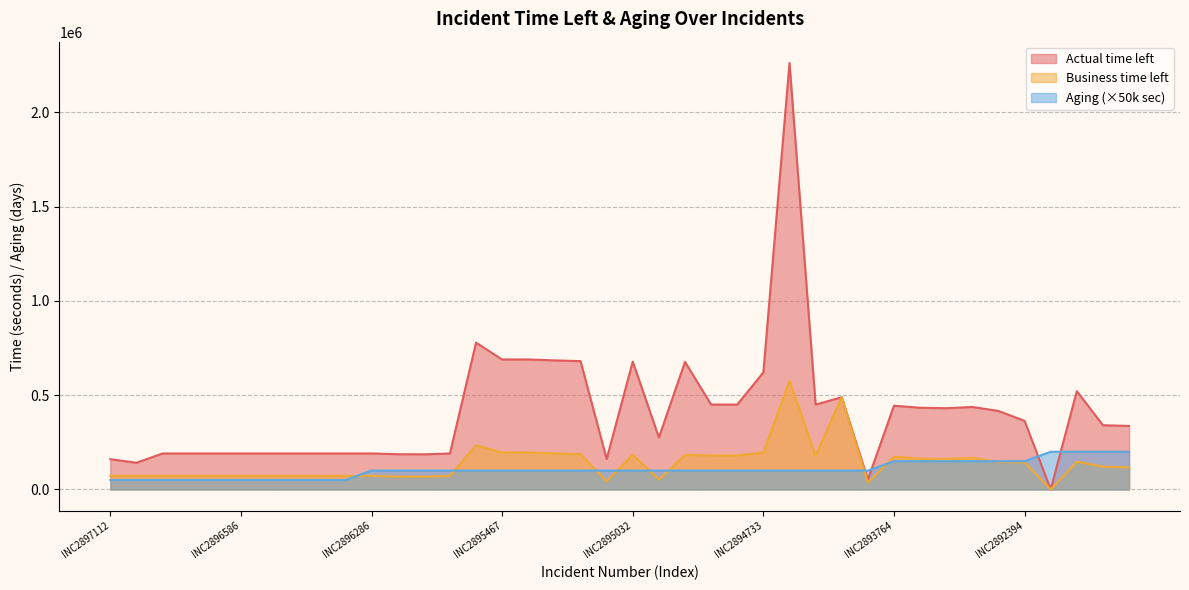

How many data points in Business time left are less than 144000?

20